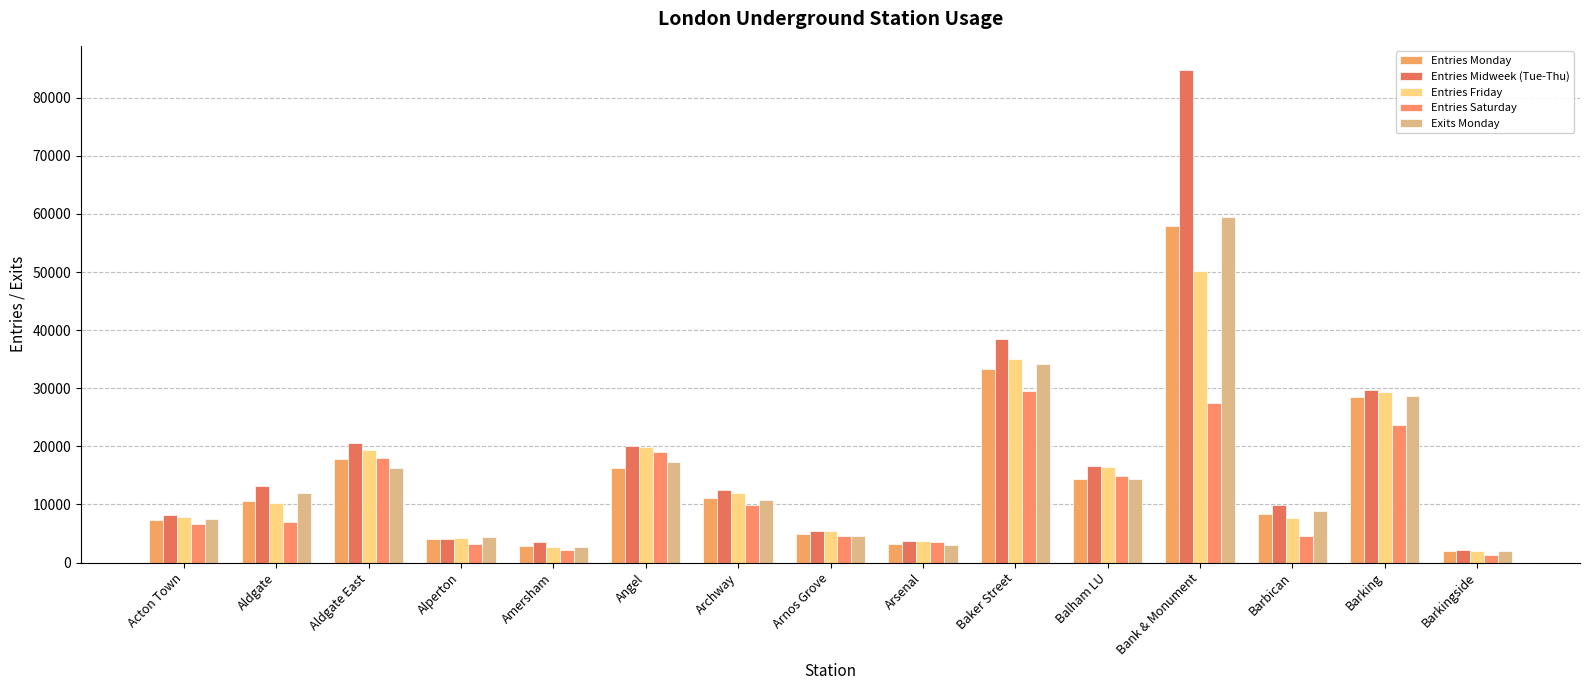

What is the value of the Exits Monday bar at the 1st from the left?

7496